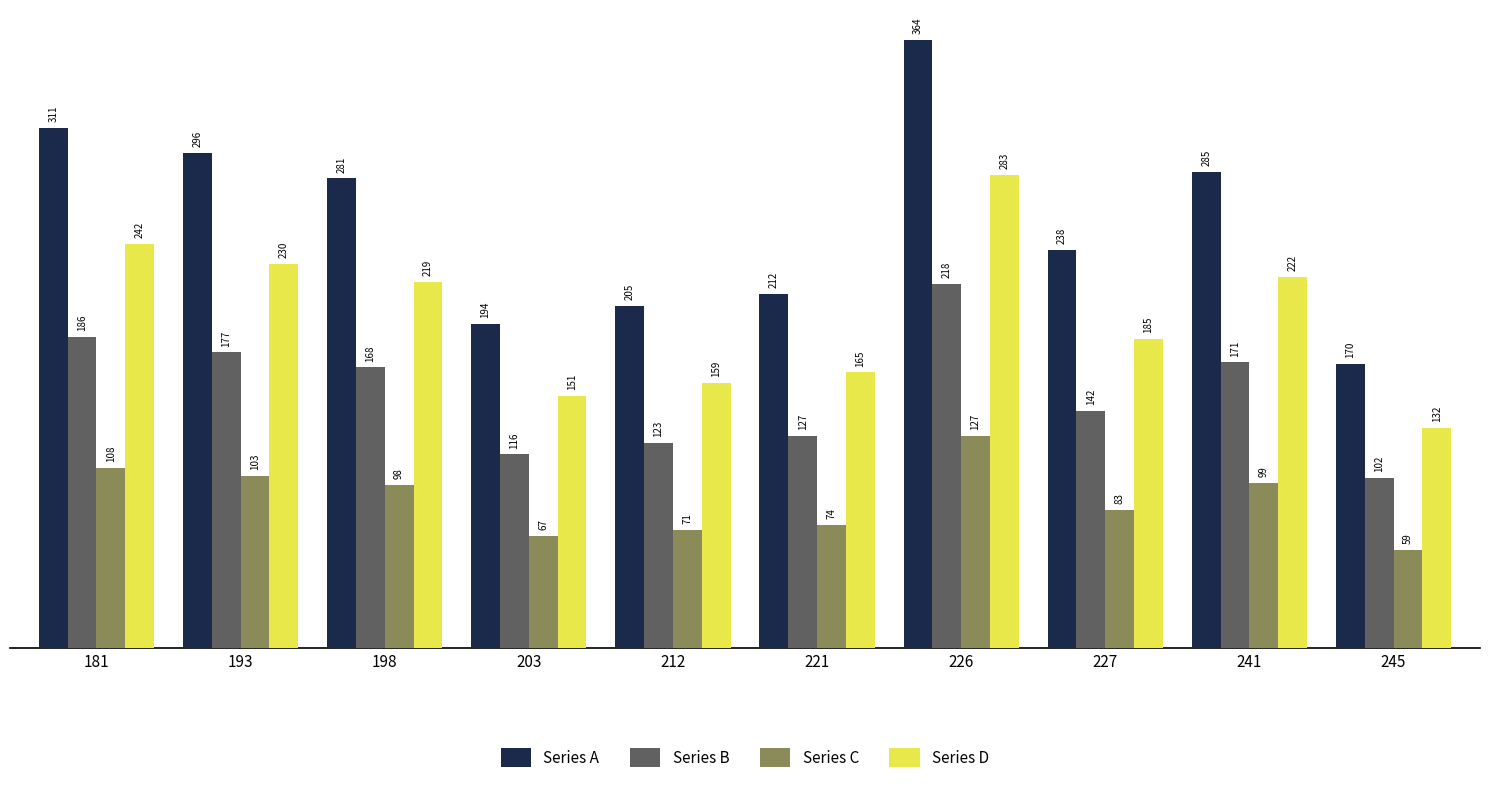

At 198, list the series in order from largest to smallest.

Series A, Series D, Series B, Series C